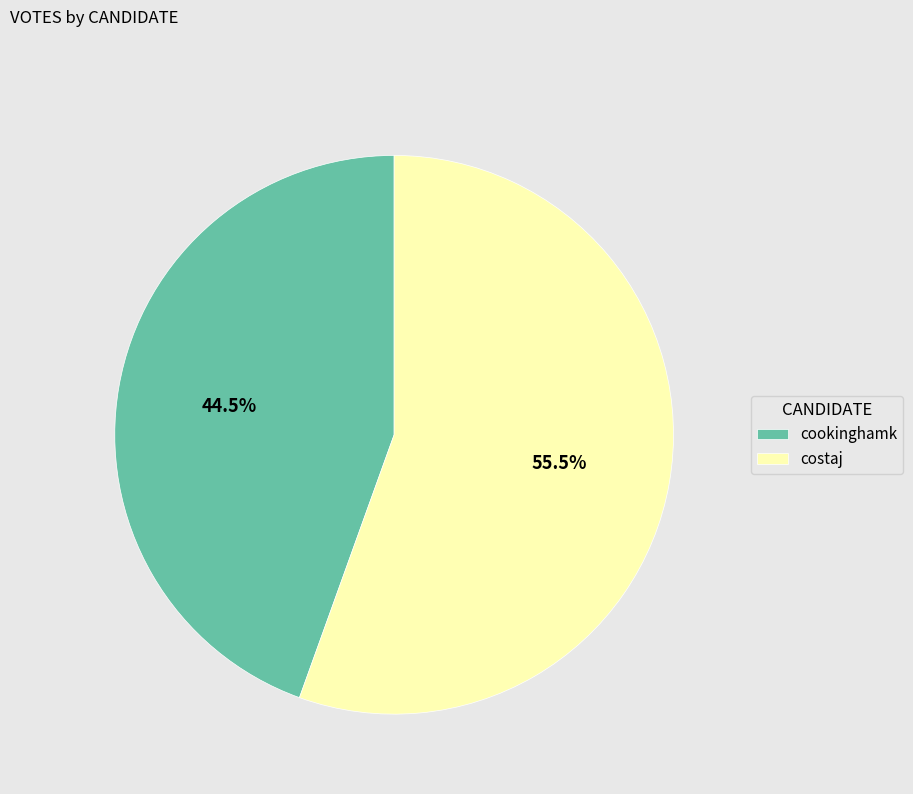

How many slices are in this pie chart?

2